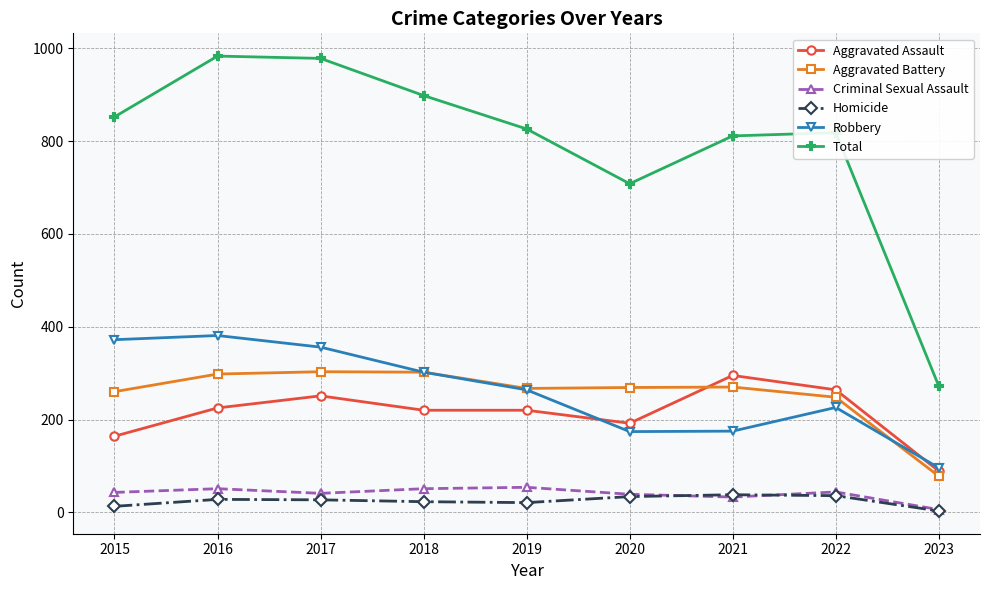

What is the difference between the highest and lowest values at 2018?

875